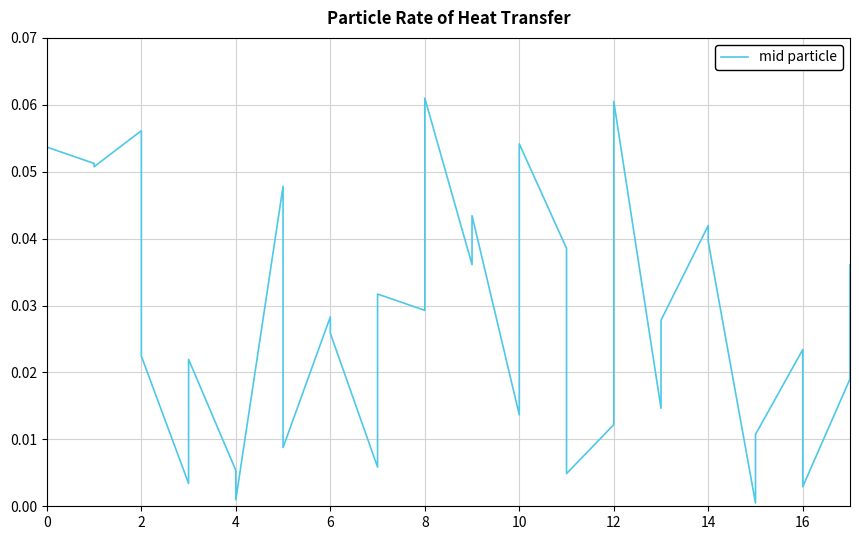

The value at 12 is 0.0. True or false?

False